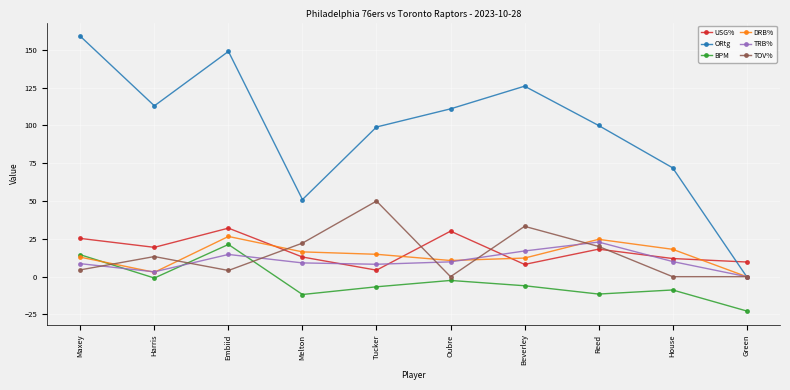

At which category does the chart reach its peak across all series?

Maxey